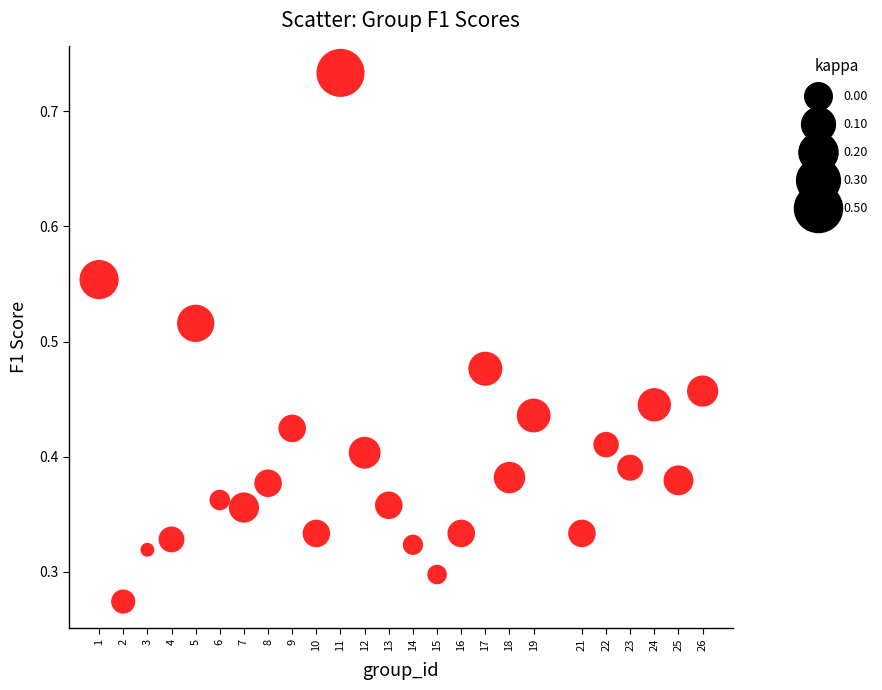

What is the range of X values (max minus min)?

25.0